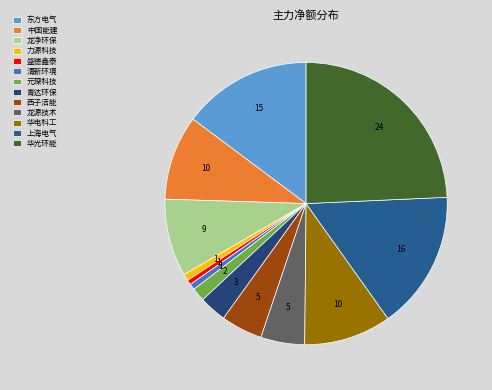

How many slices are in this pie chart?

13